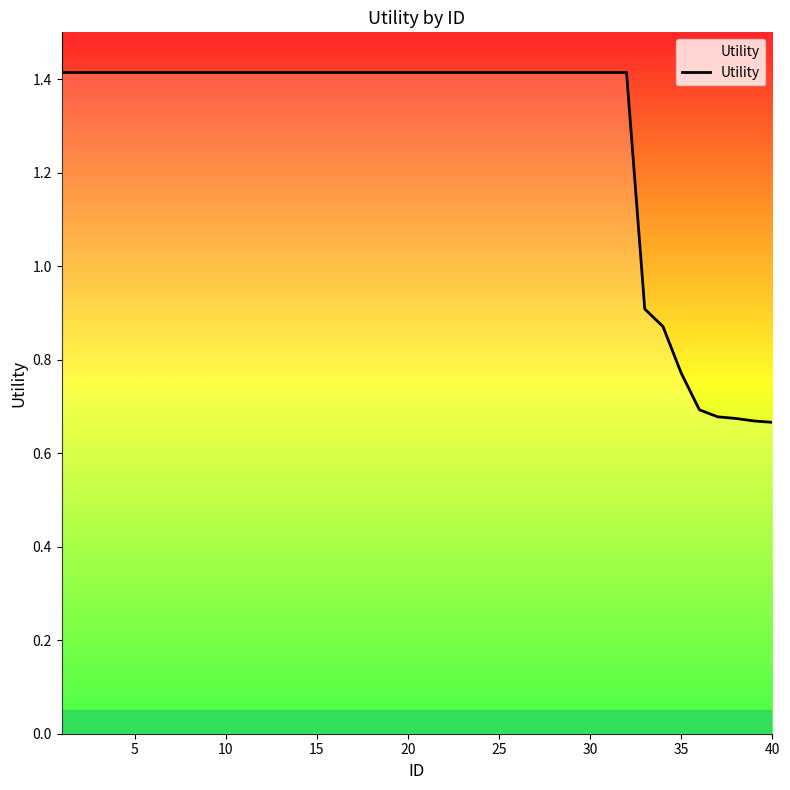

What is the maximum value shown in the chart?

1.4